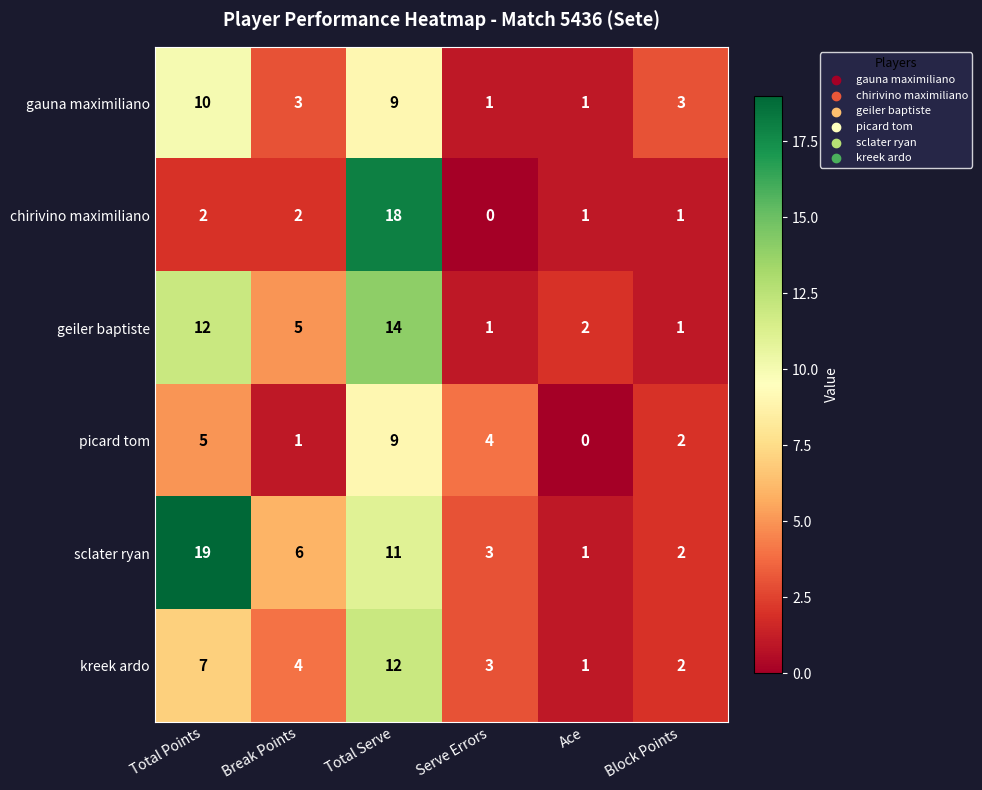

What is the difference between the maximum and minimum values in the picard tom series?

9